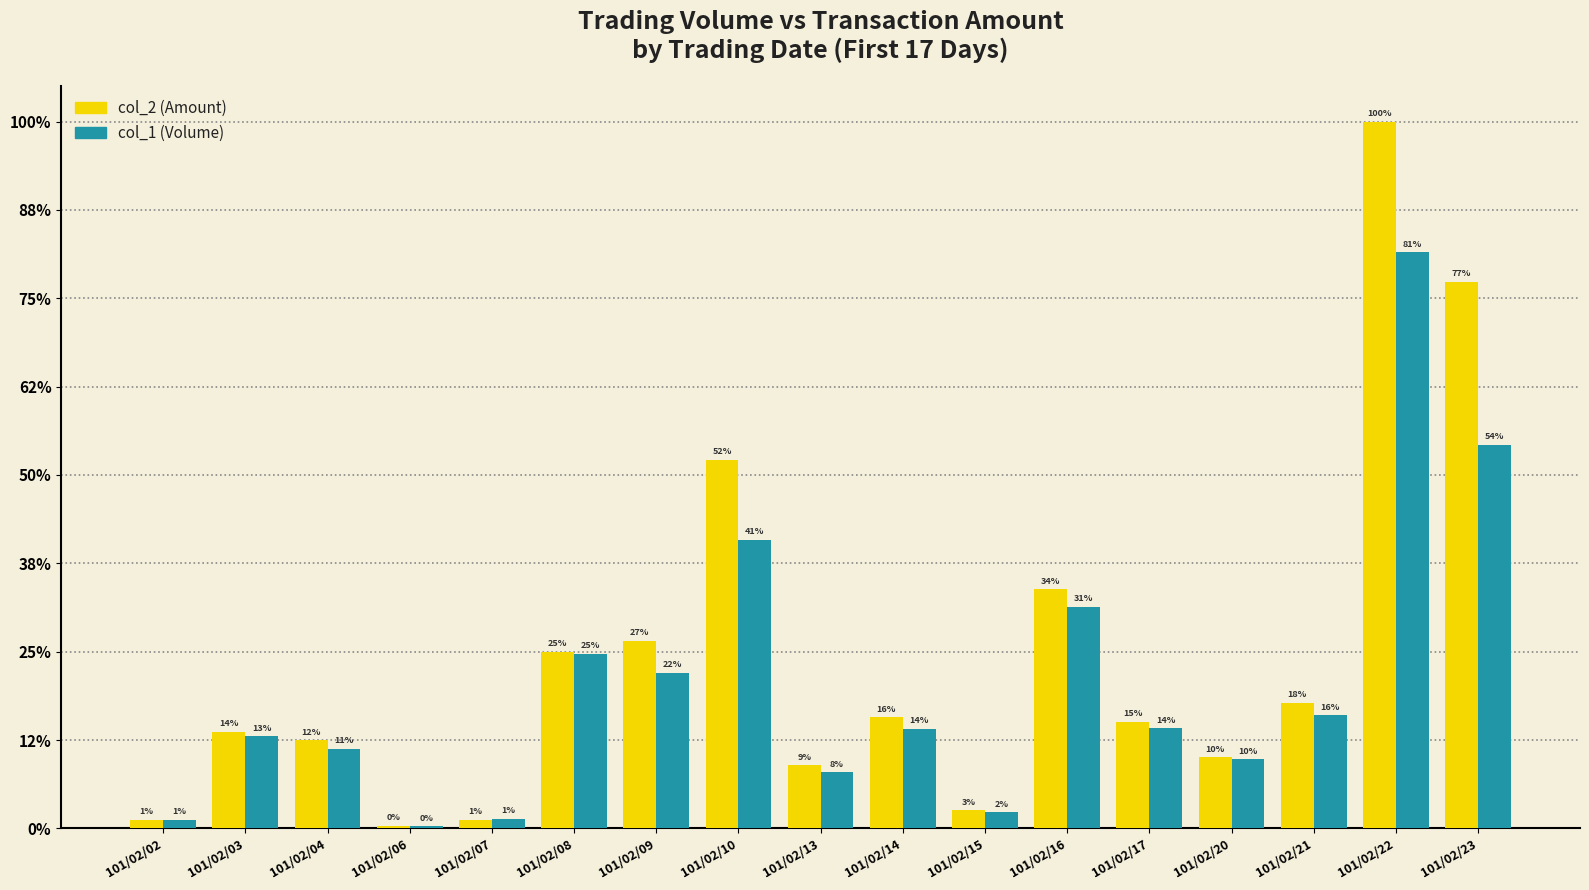

Reading right to left, list all the values displayed in this chart.

col_2 (Amount): 681620	881140	156470	88540	133000	298370	22800	138330	78600	459380	233870	219980	11160	3110	109890	120440	10890
col_1 (Volume): 478000	718000	141000	86000	125000	276000	20000	124000	70000	360000	194000	218000	12000	3000	99000	115000	11000